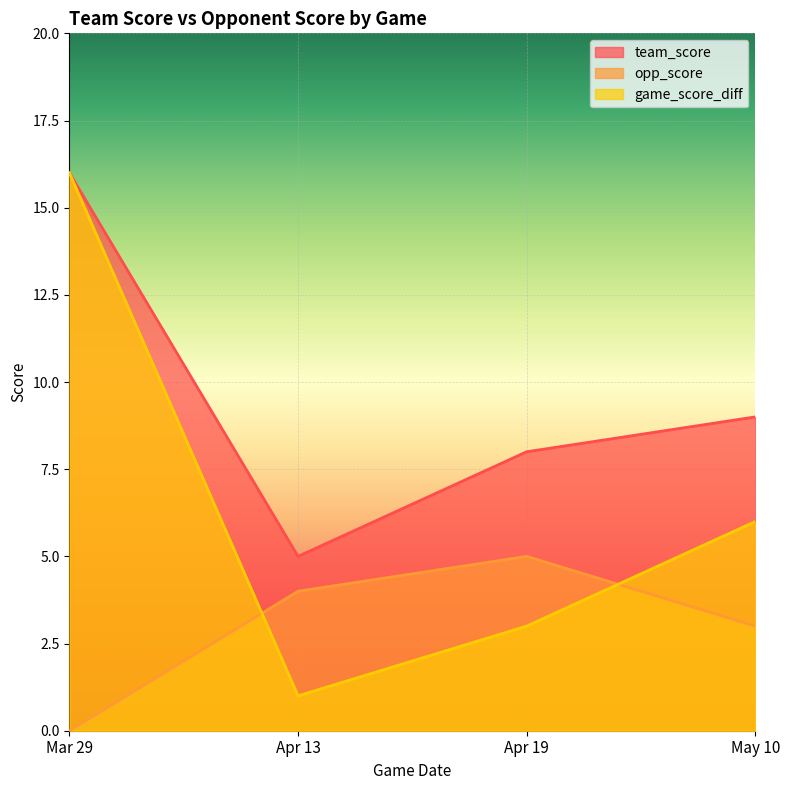

How many data points in team_score are less than 9?

2